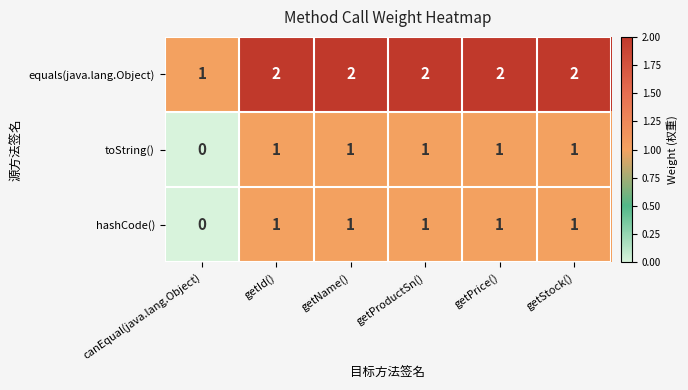

Count the number of data series in this chart.

3